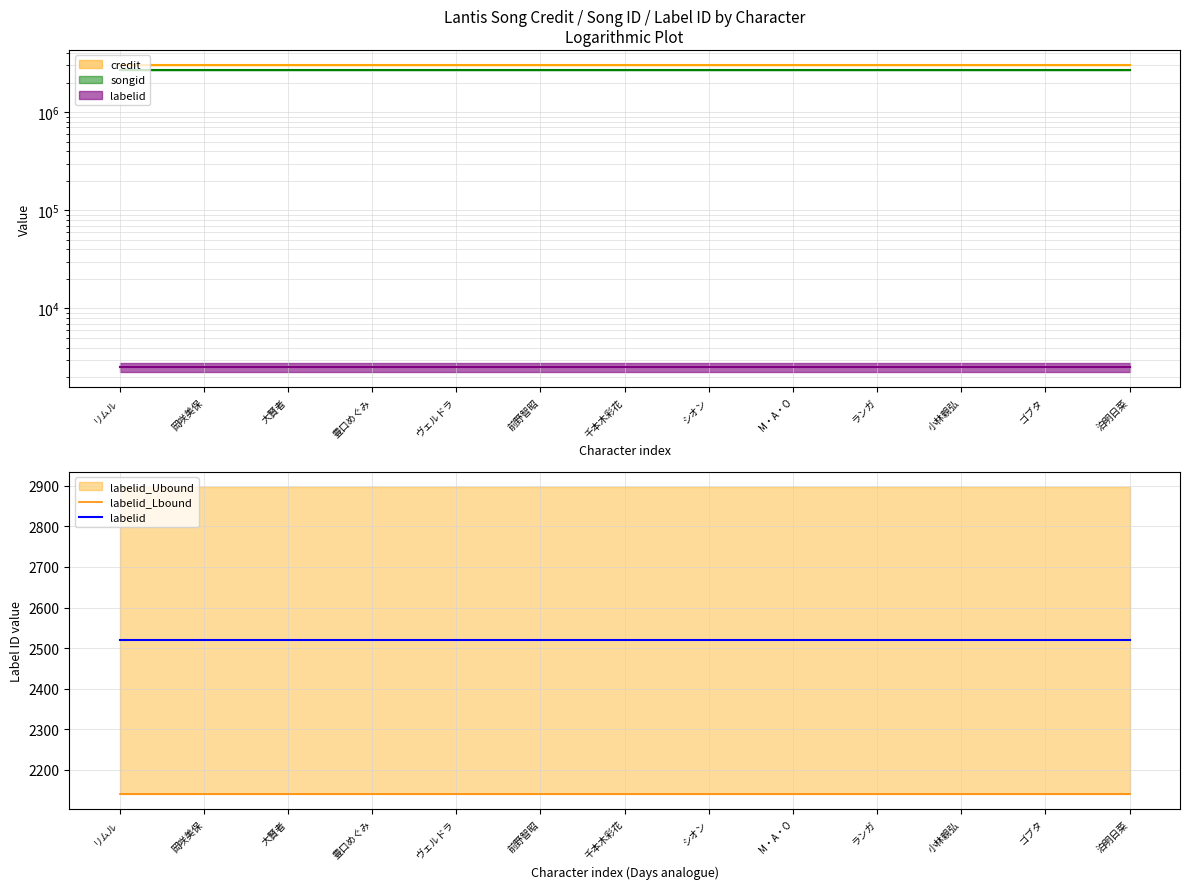

Is it true that labelid_Lbound equals 2141.2 at 大賢者?

True